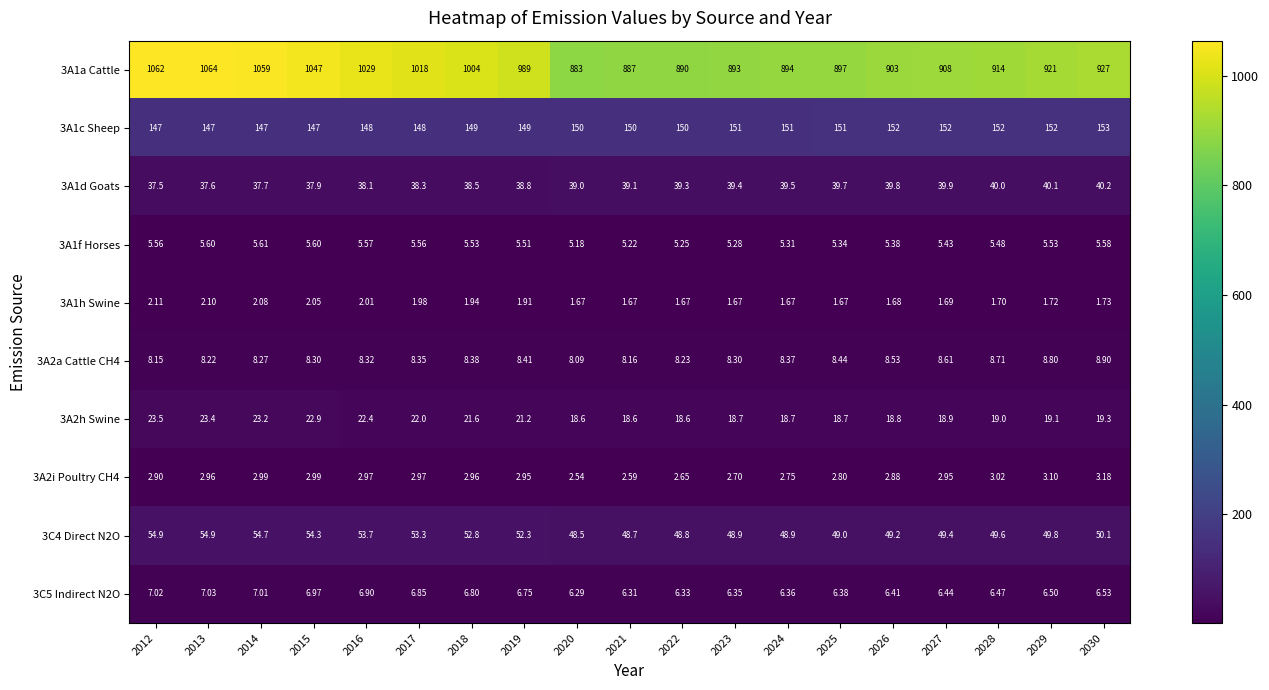

What is the greatest value displayed?

1064.0